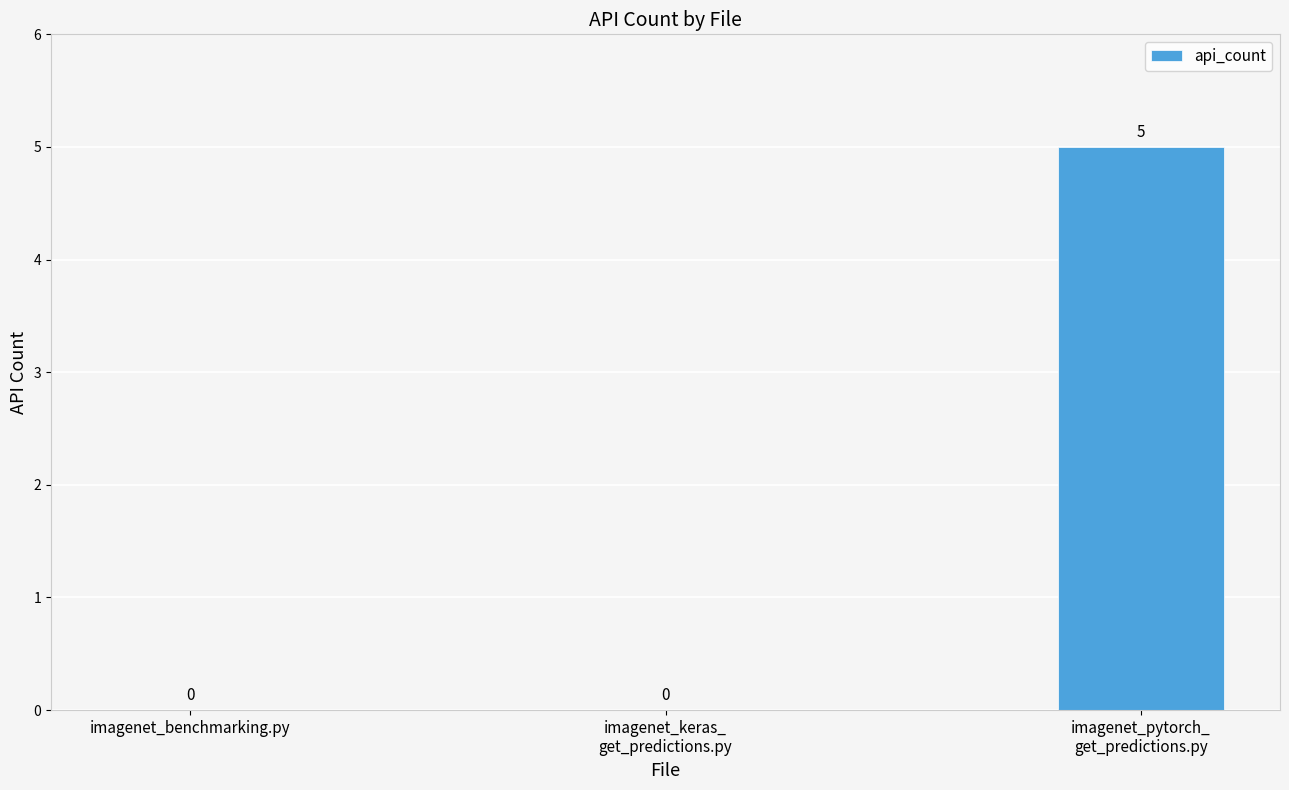

What is the sum of the values at imagenet_pytorch_
get_predictions.py and imagenet_benchmarking.py?

5